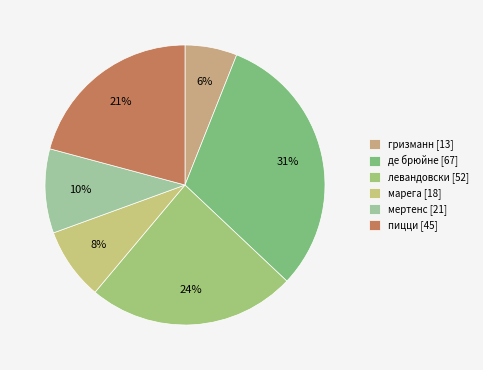

How many slices are in this pie chart?

6